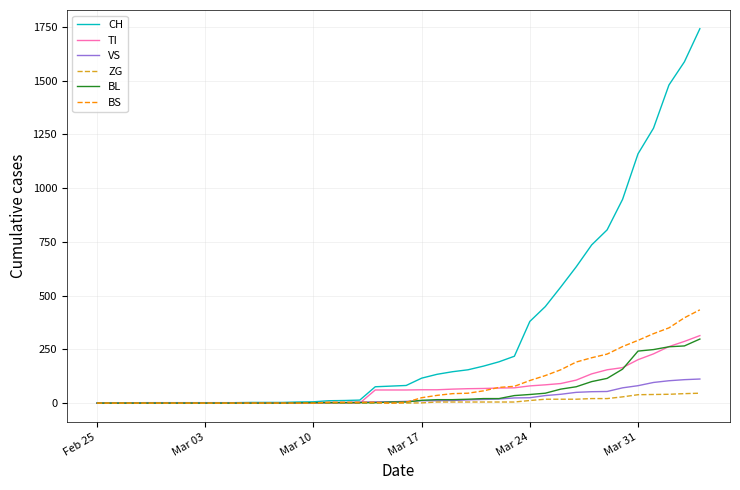

Which series has the largest total across all categories?

CH